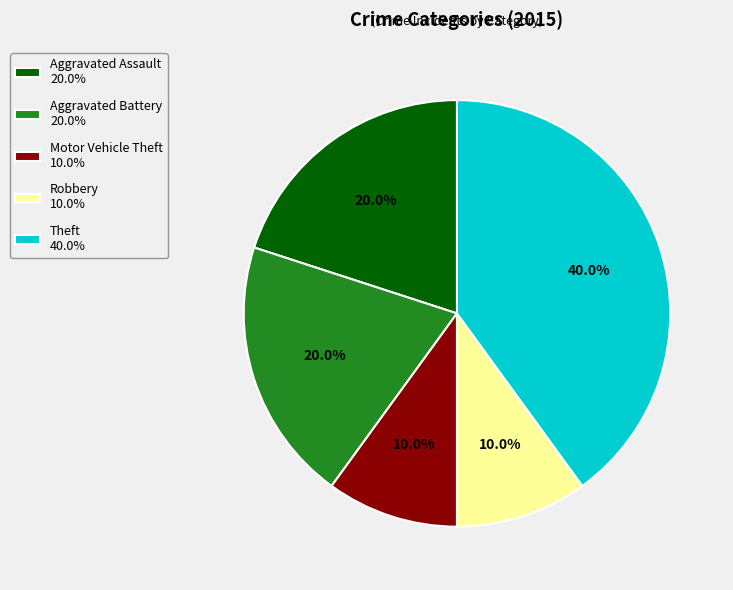

What percentage do Motor Vehicle Theft and Aggravated Battery together represent?

30.0%